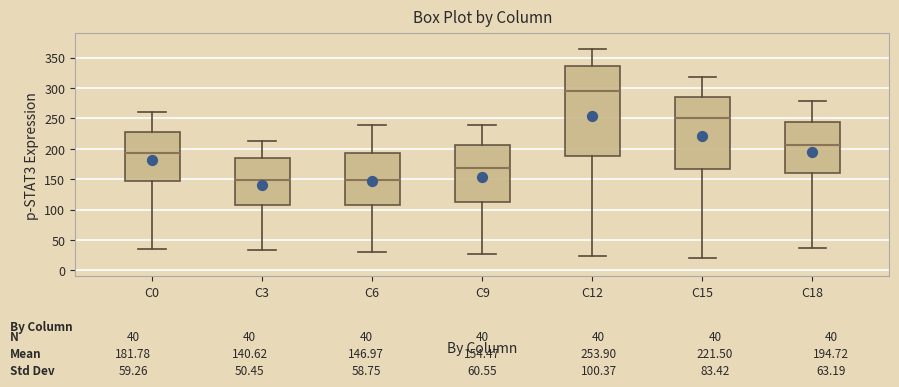

Which box is the tallest, from its lower edge to its upper edge?

C12